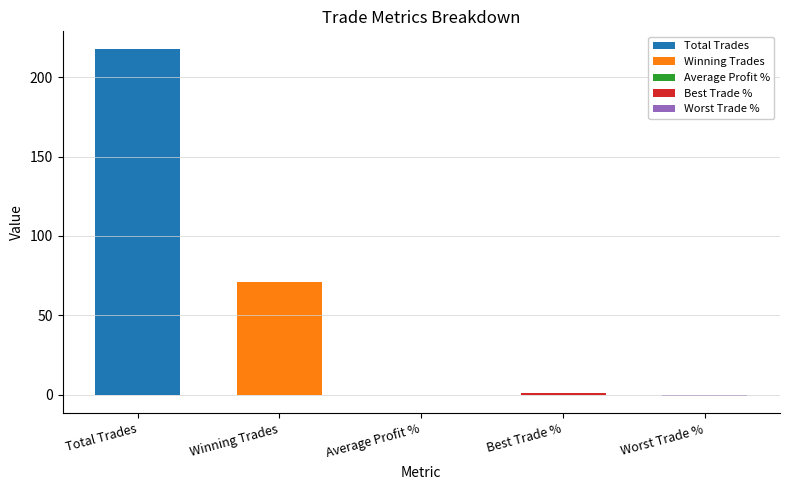

What is the sum of all values?

289.2